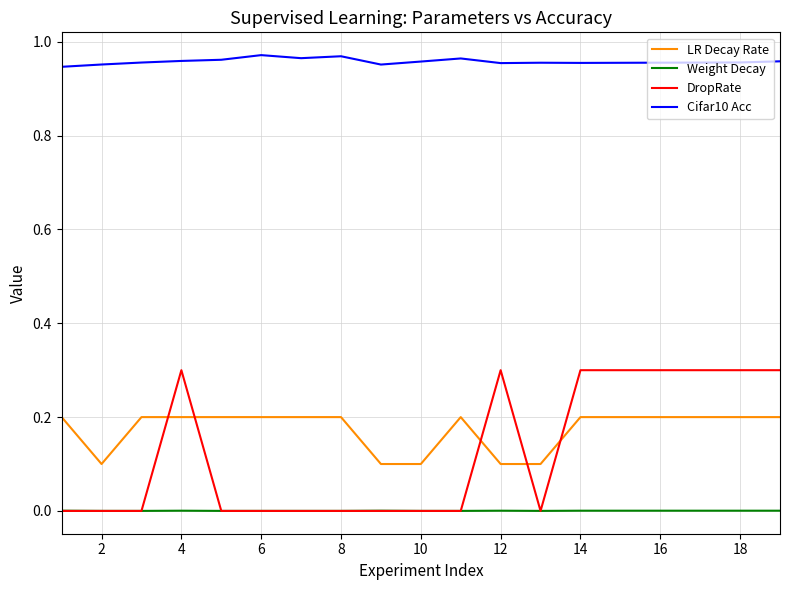

Which series has the widest spread of values?

DropRate